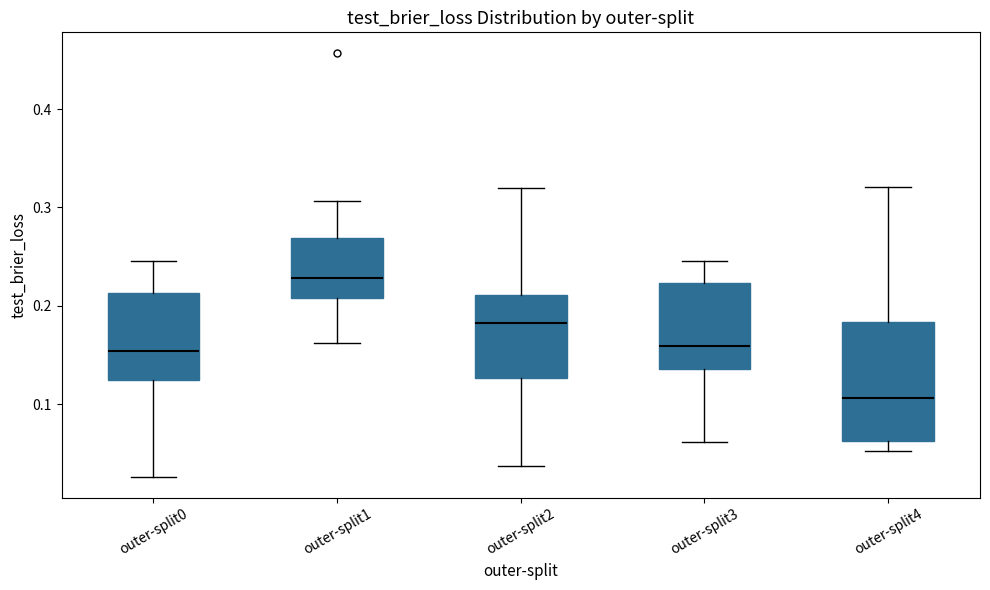

Comparing the boxes themselves (not the whiskers), which one is the tallest?

outer-split4